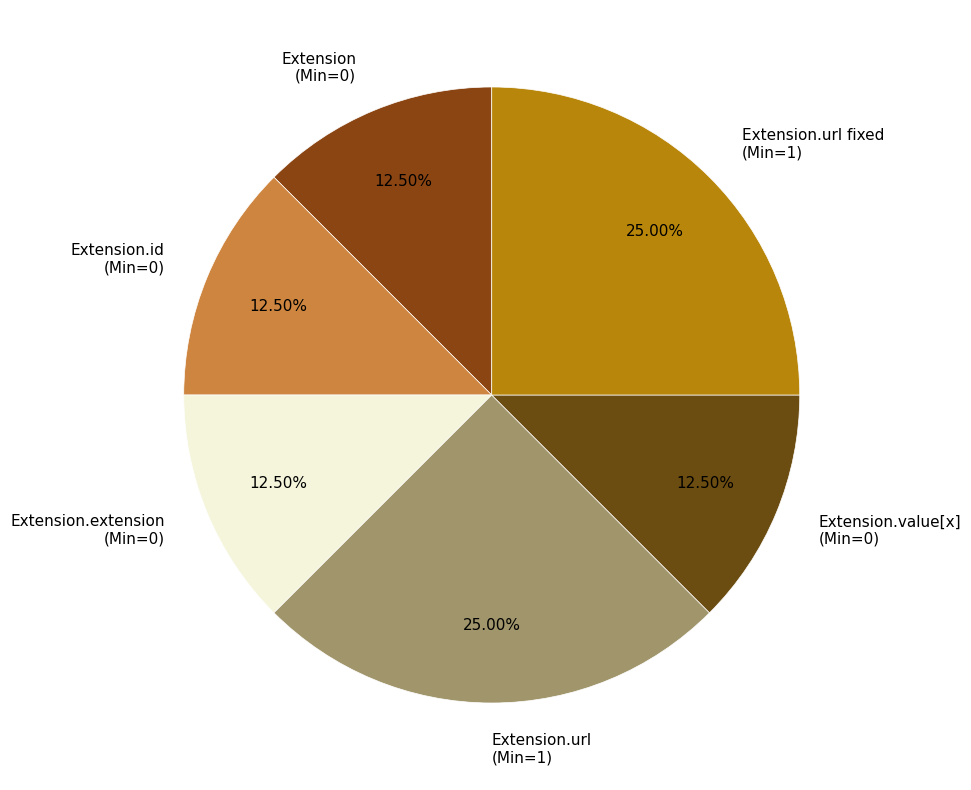

Is Extension.id (Min=0) the majority of the pie?

No